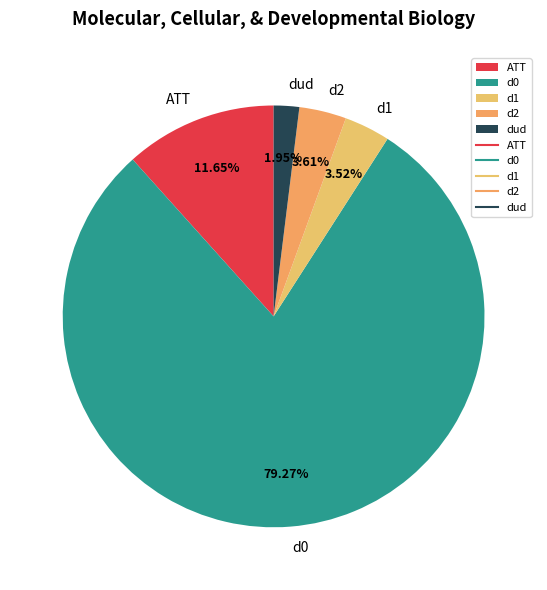

How many segments does this pie chart have?

5